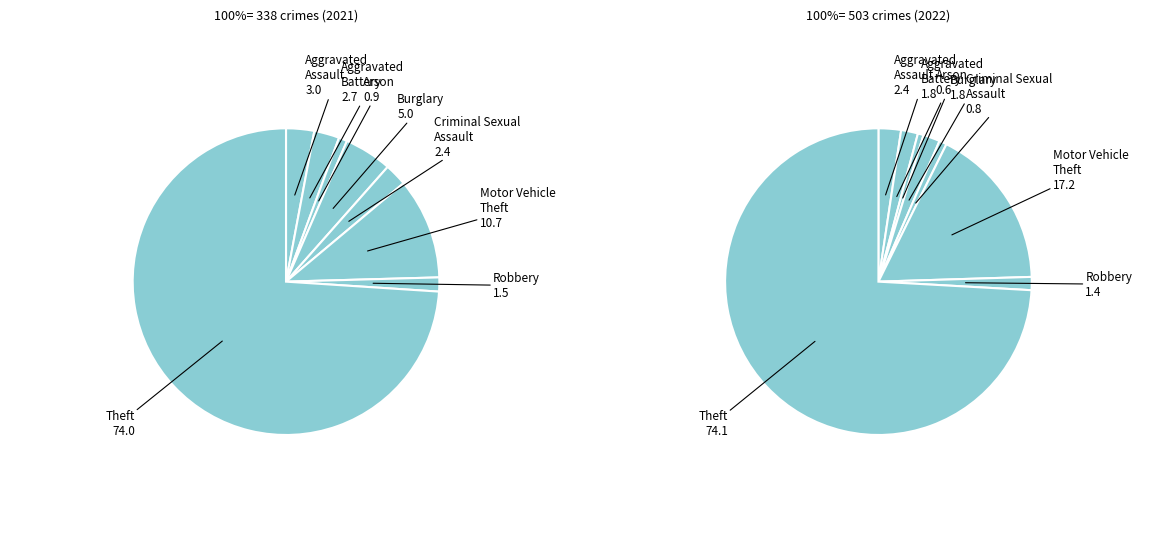

How much of the chart is everything except Arson?

99.1%